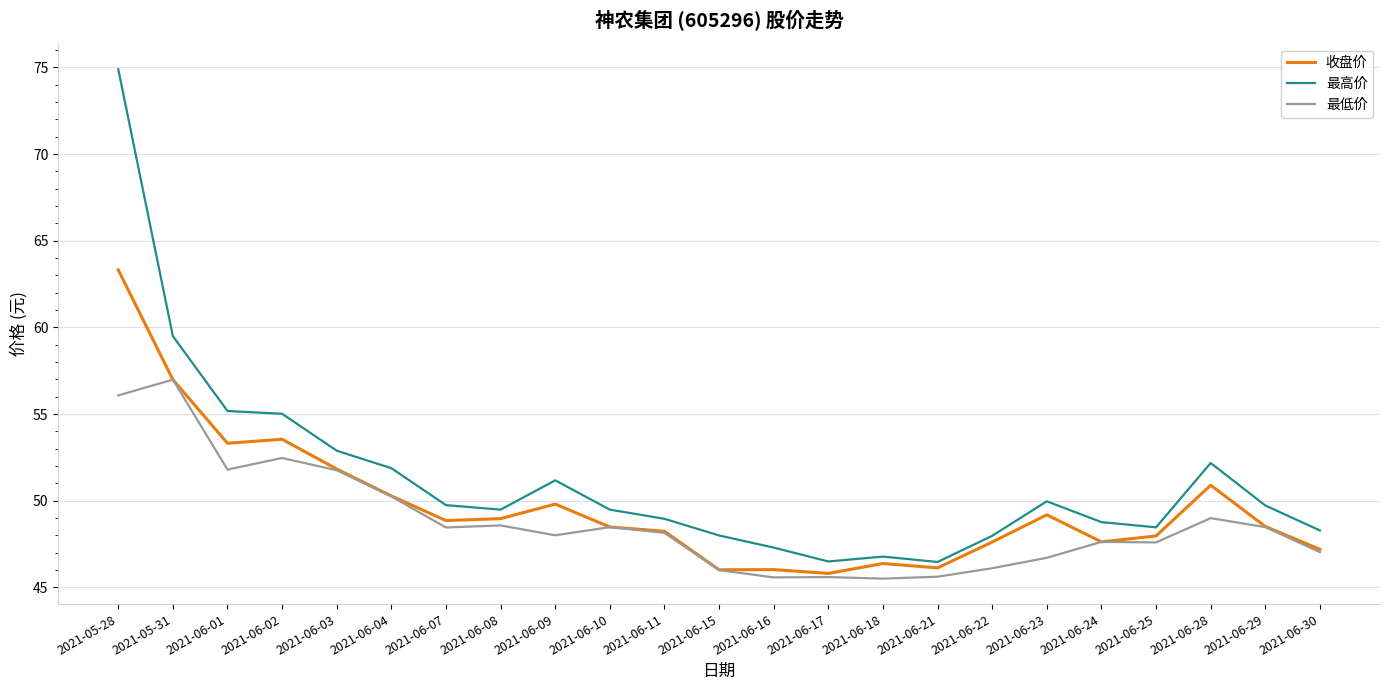

Does the chart display data point markers on the line(s)?

No